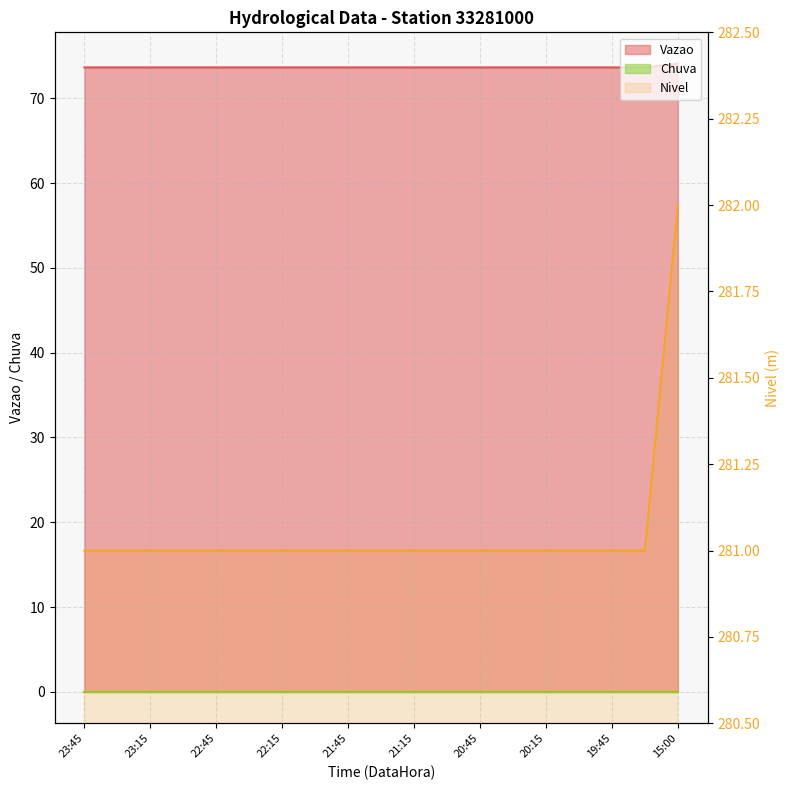

What is the sum of all Vazao values?

1399.6